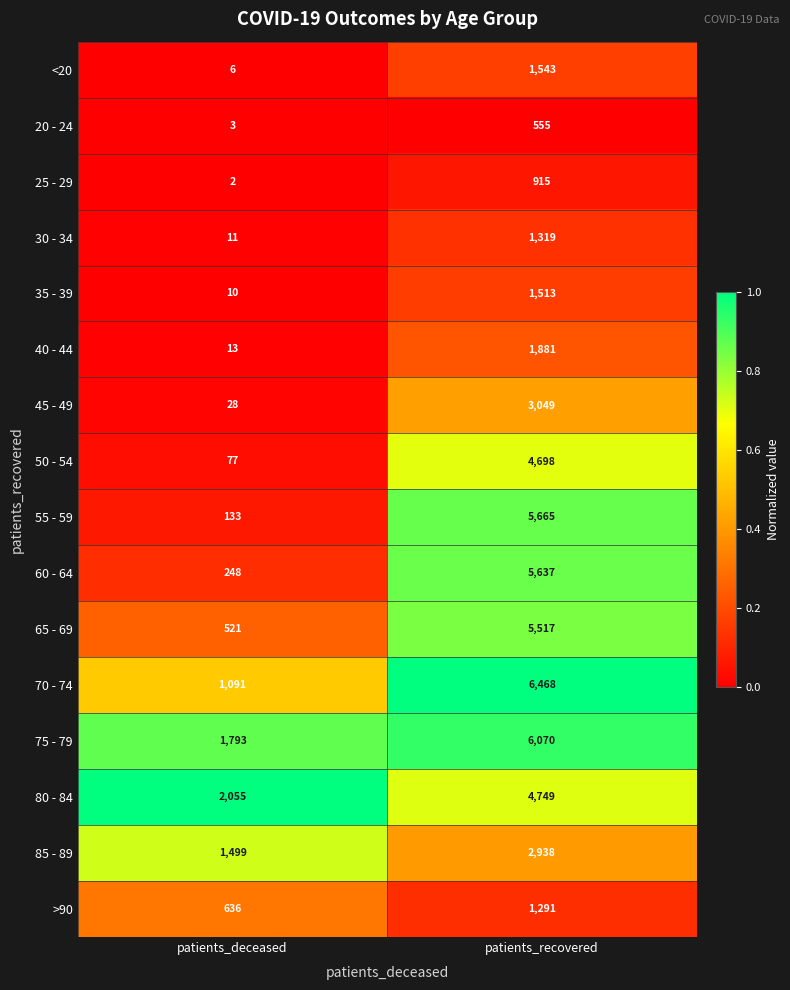

Rank the series by their maximum value, from lowest to highest.

20 - 24, 25 - 29, >90, 30 - 34, 35 - 39, <20, 40 - 44, 85 - 89, 45 - 49, 50 - 54, 80 - 84, 65 - 69, 60 - 64, 55 - 59, 75 - 79, 70 - 74